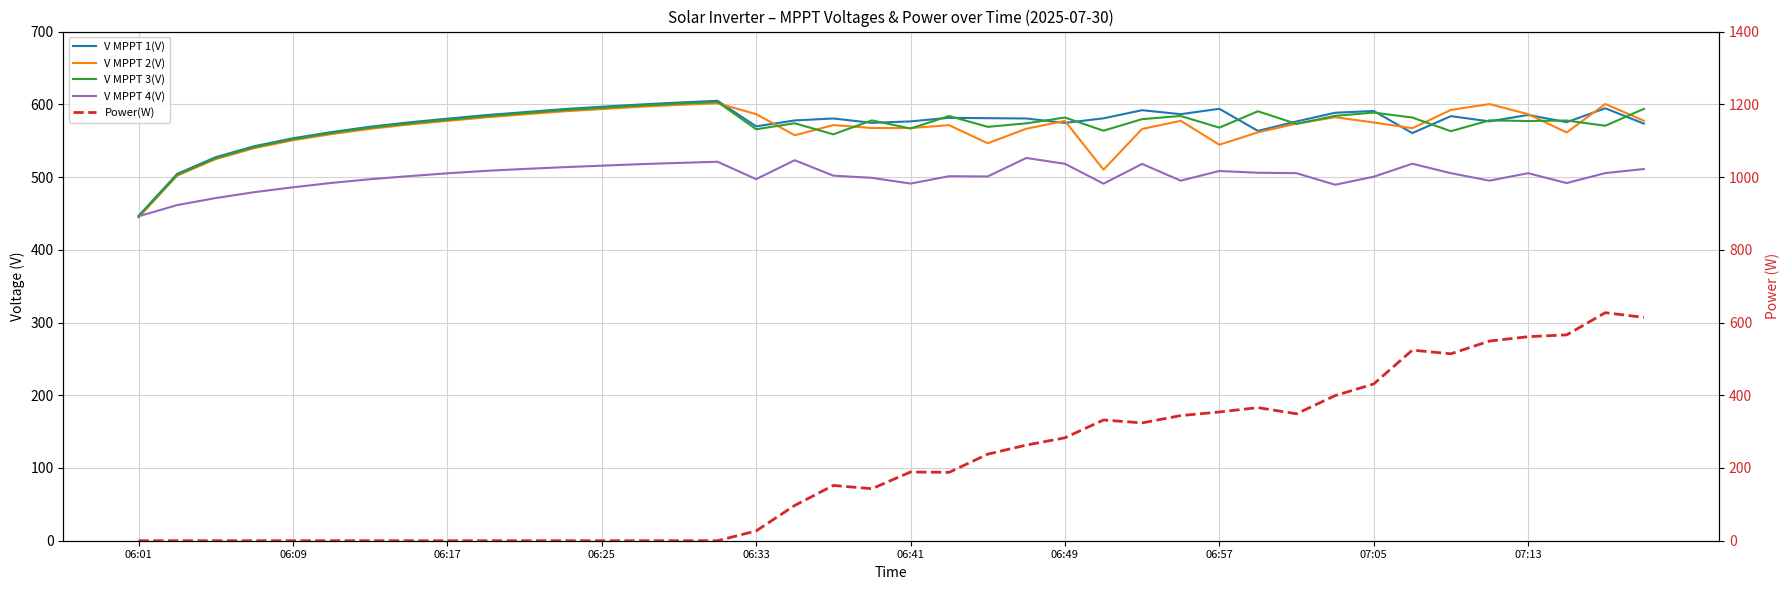

Which has a higher value, 18 or 31?

31